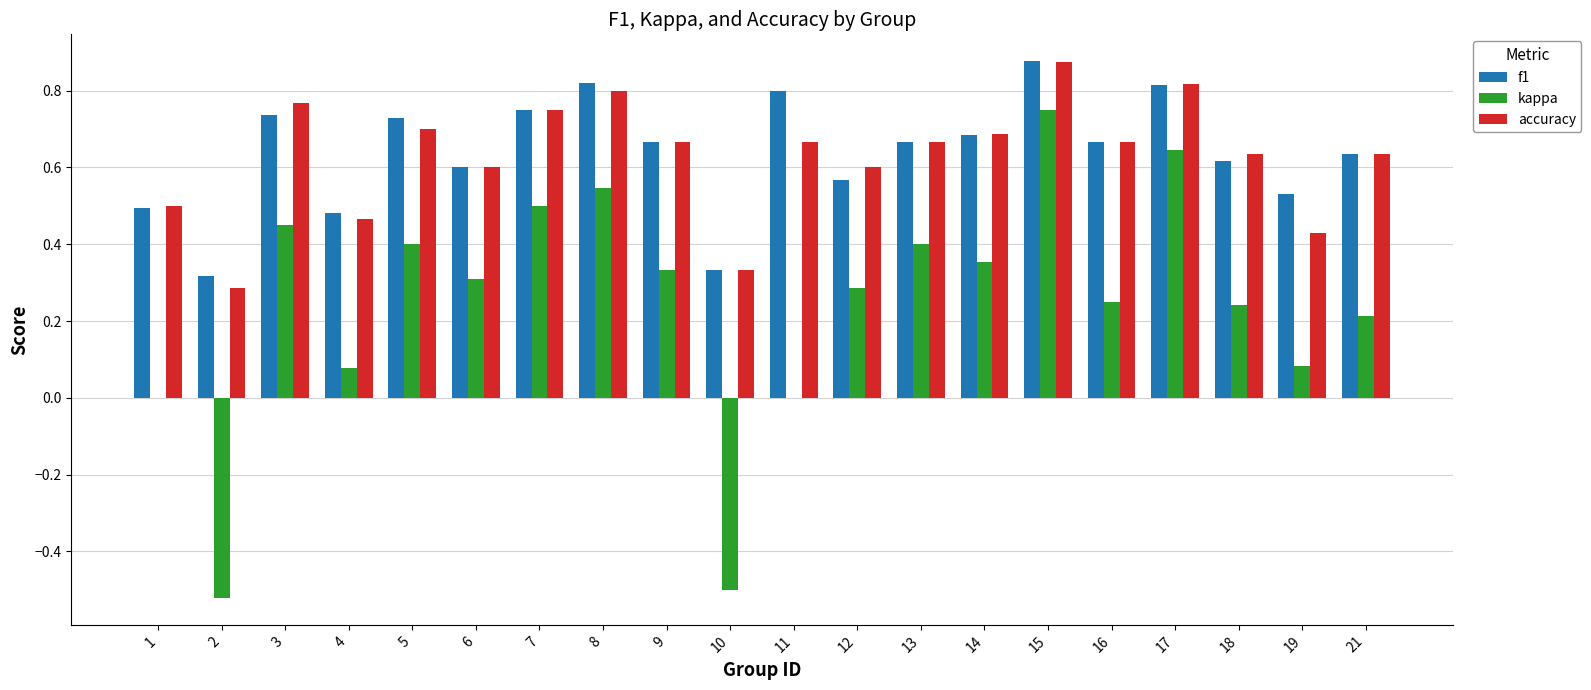

At which category does the chart reach its peak across all series?

15